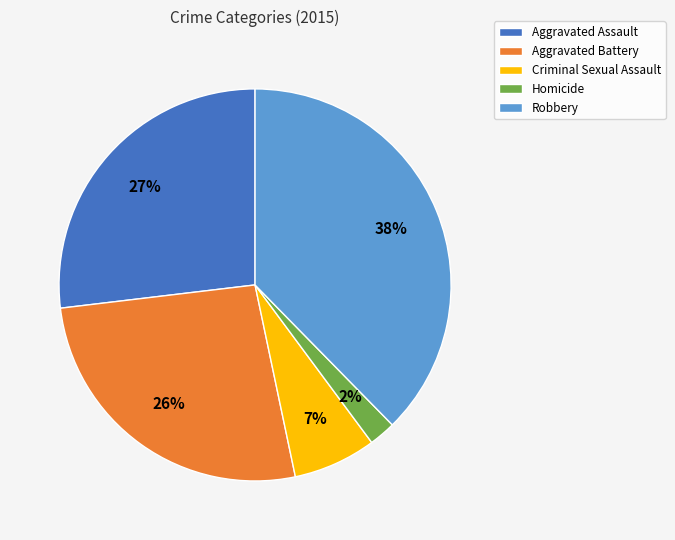

How many slices are in this pie chart?

5